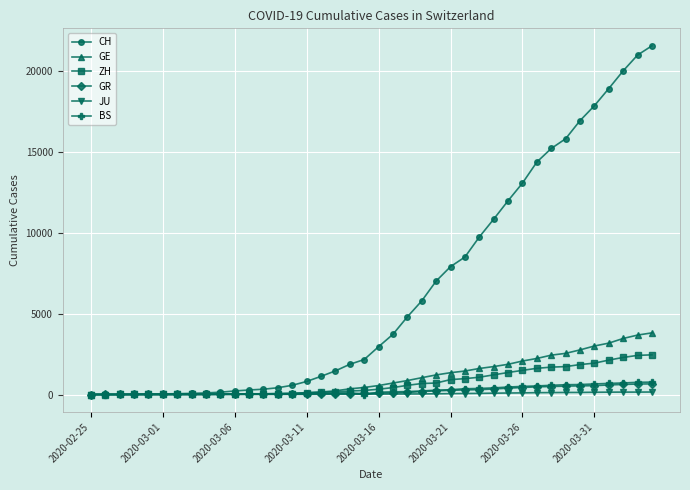

At how many categories does at least one series exceed 7353?

15